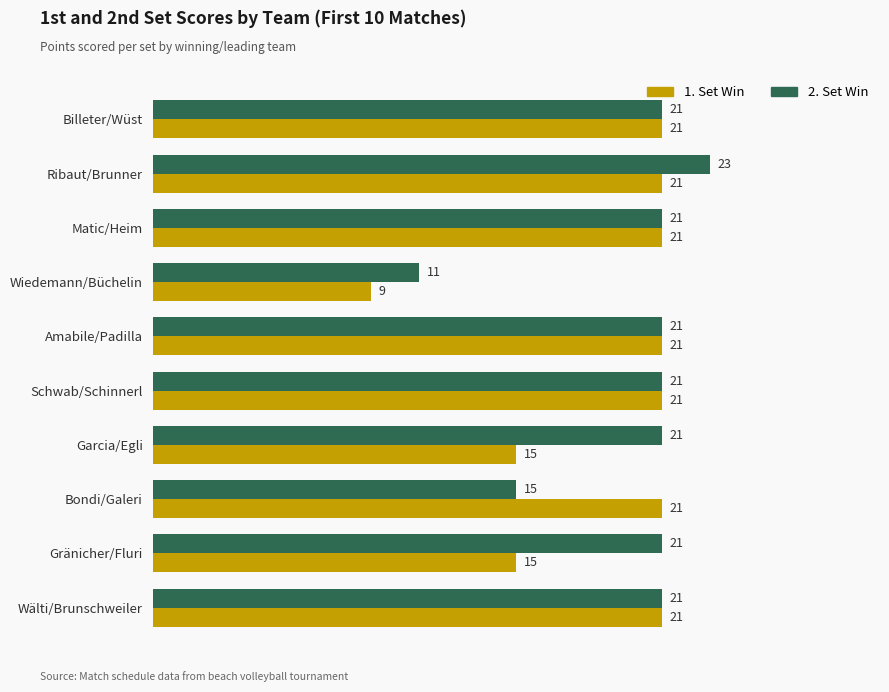

How many distinct data groups are displayed?

2